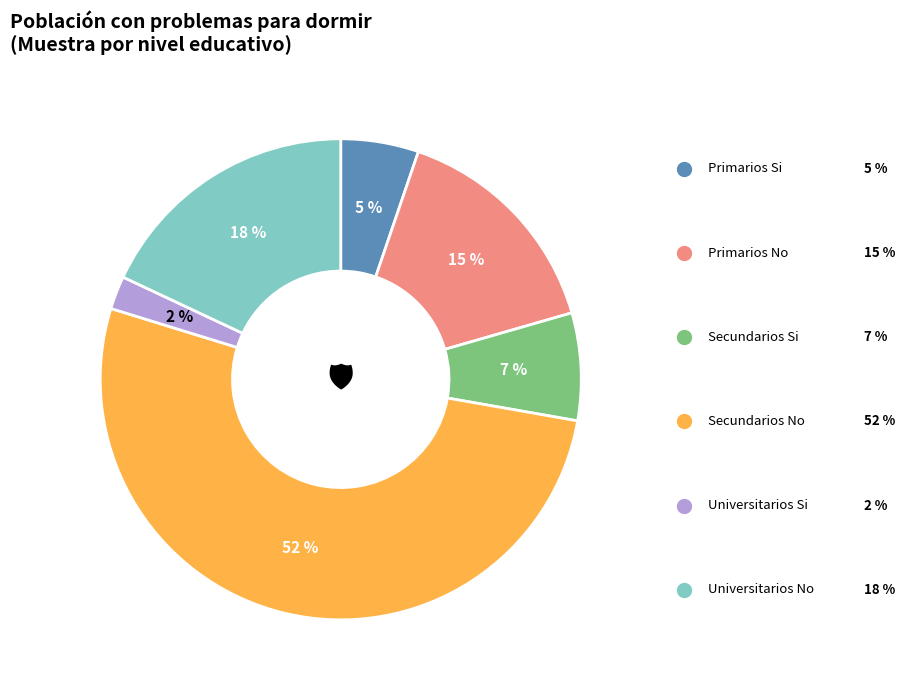

How many segments does this pie chart have?

6